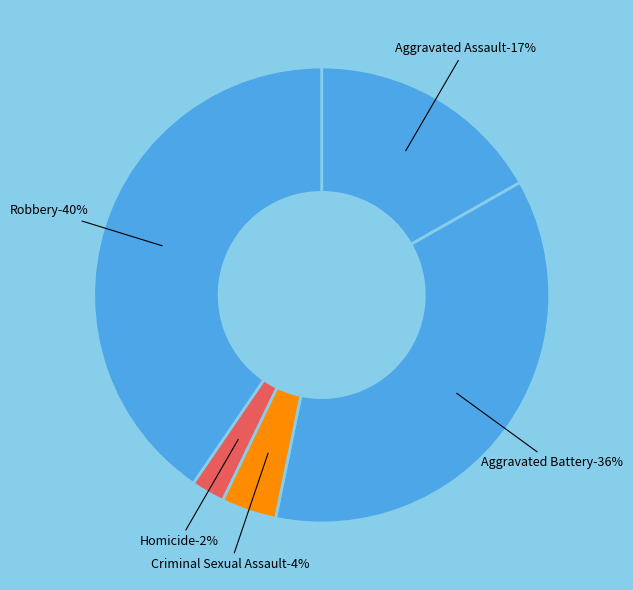

Rank the categories by value from lowest to highest.

Homicide, Criminal Sexual Assault, Aggravated Assault, Aggravated Battery, Robbery